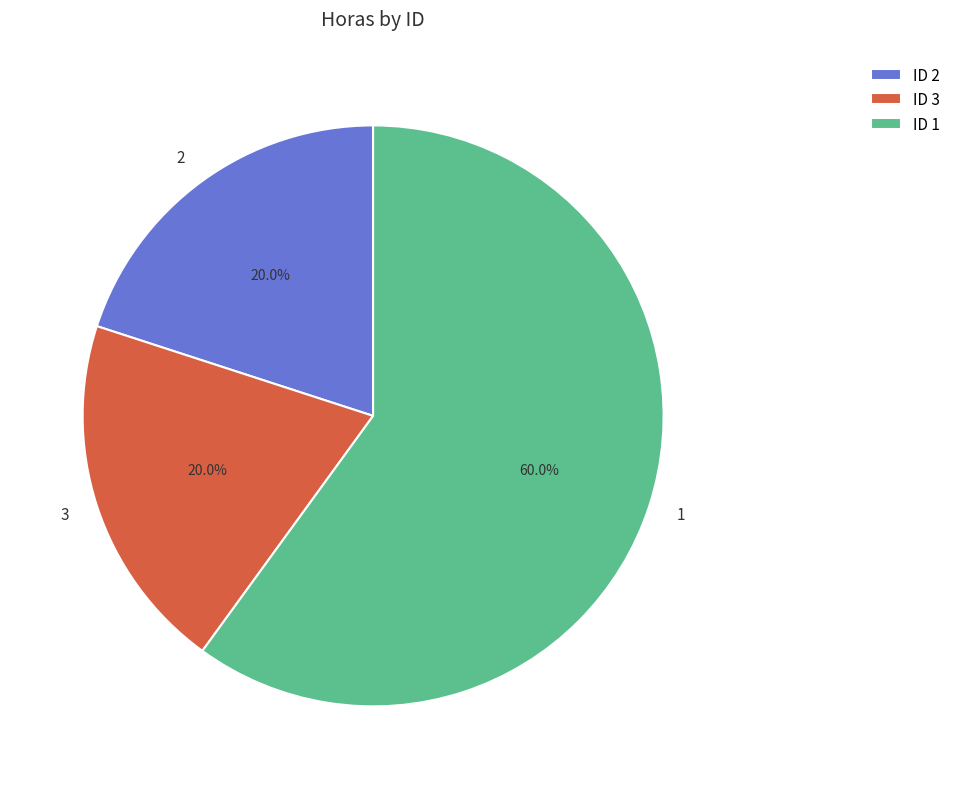

To the nearest percent, what is the average slice percentage?

33%